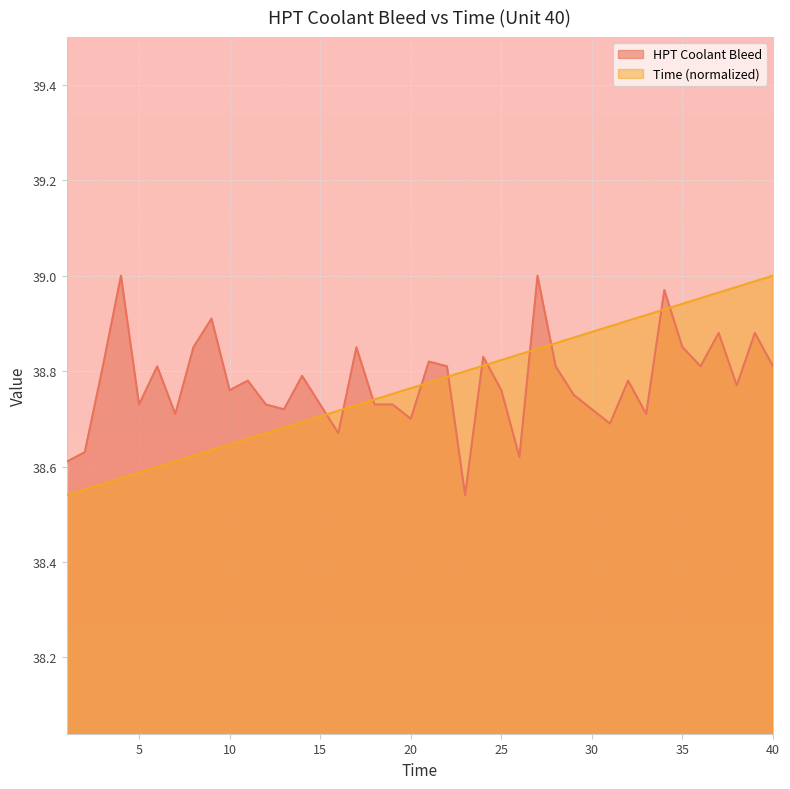

What is the difference between the maximum and minimum values in the Time series?

0.5